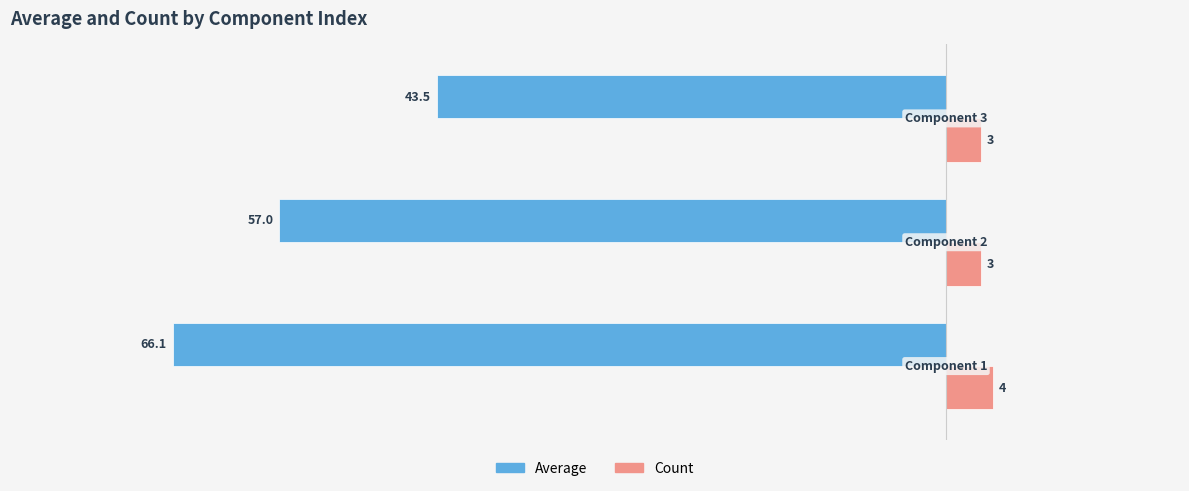

Count the Count values in the range 3 to 4.

3